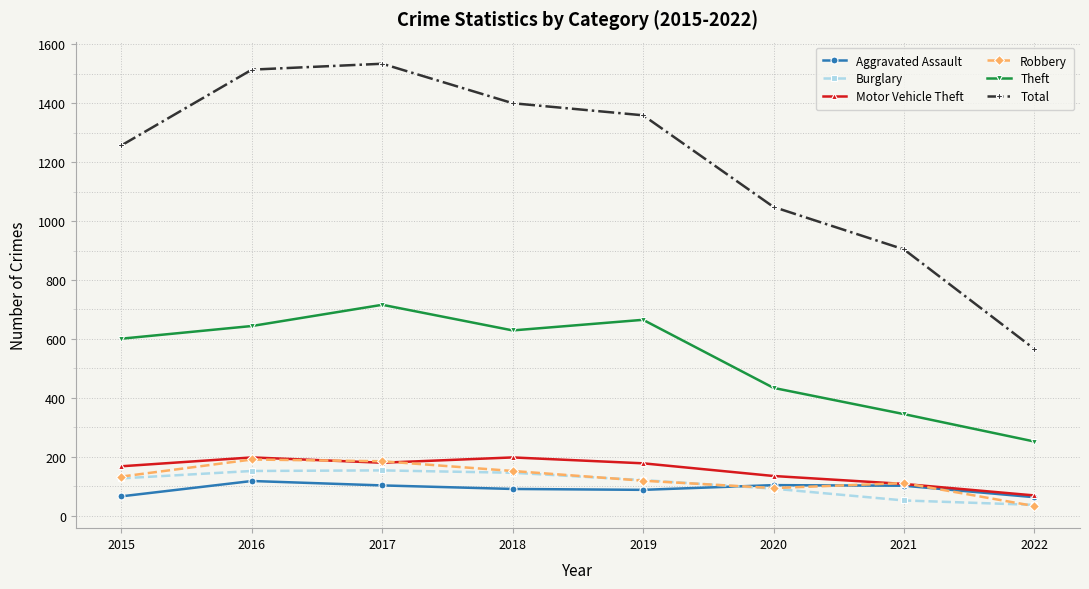

True or false: Theft has a value of 601 at 2015.

True